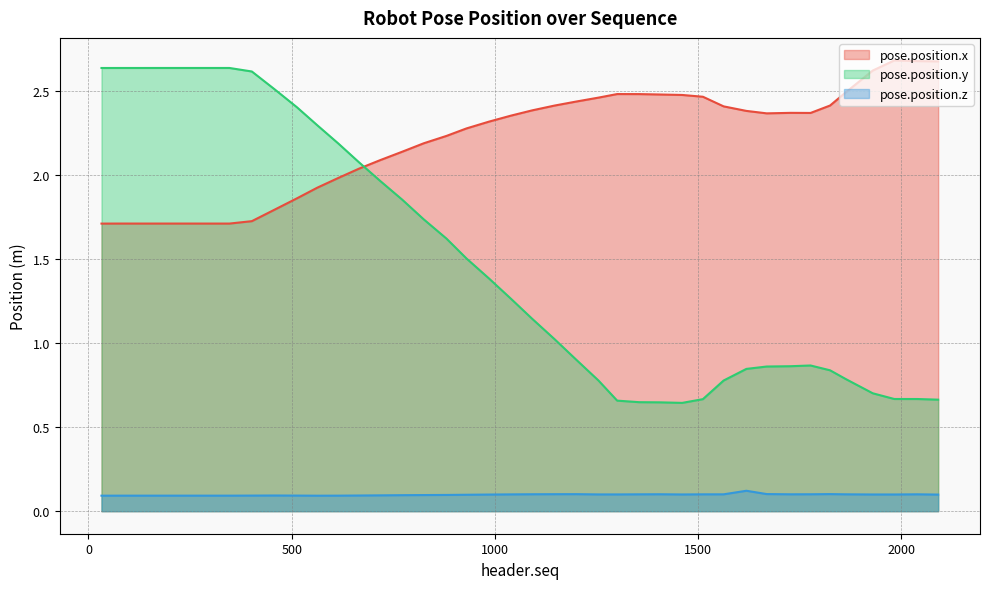

At which label does pose.position.y reach its minimum?

1461